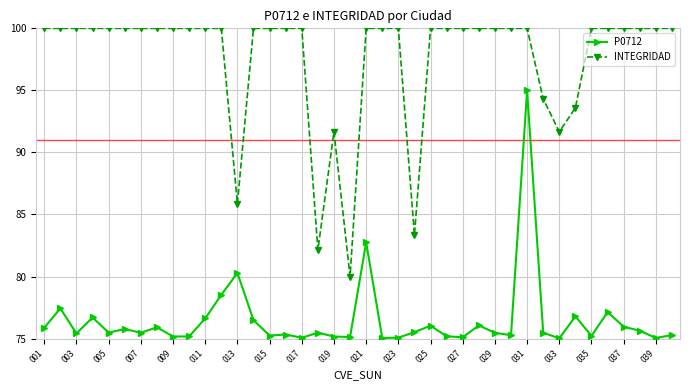

List the series in order of their peak value, highest first.

INTEGRIDAD, P0712